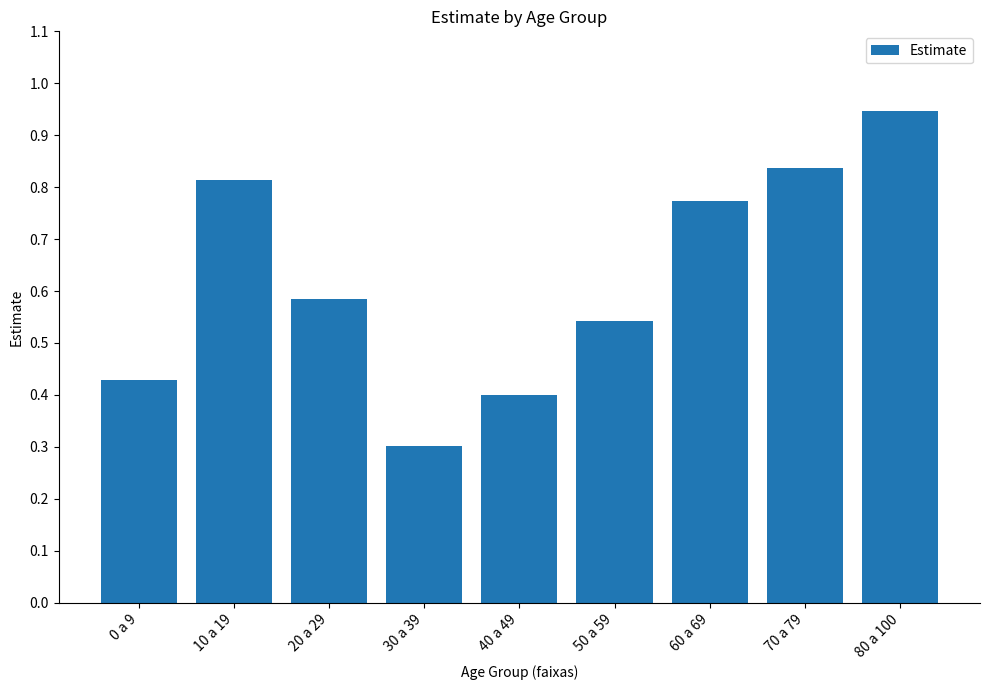

Which category has the highest value across all series?

80 a 100